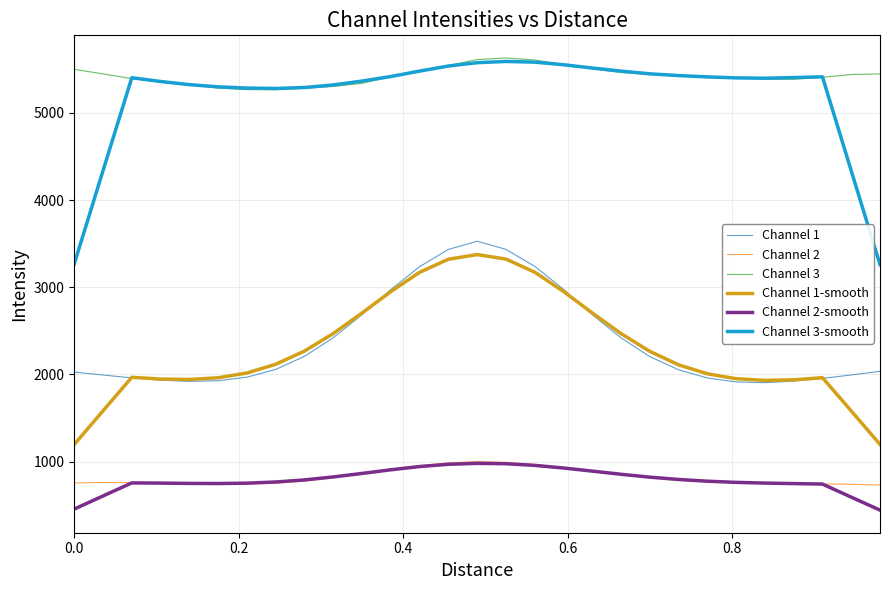

What is the highest value of the Channel 2 series?

1000.9